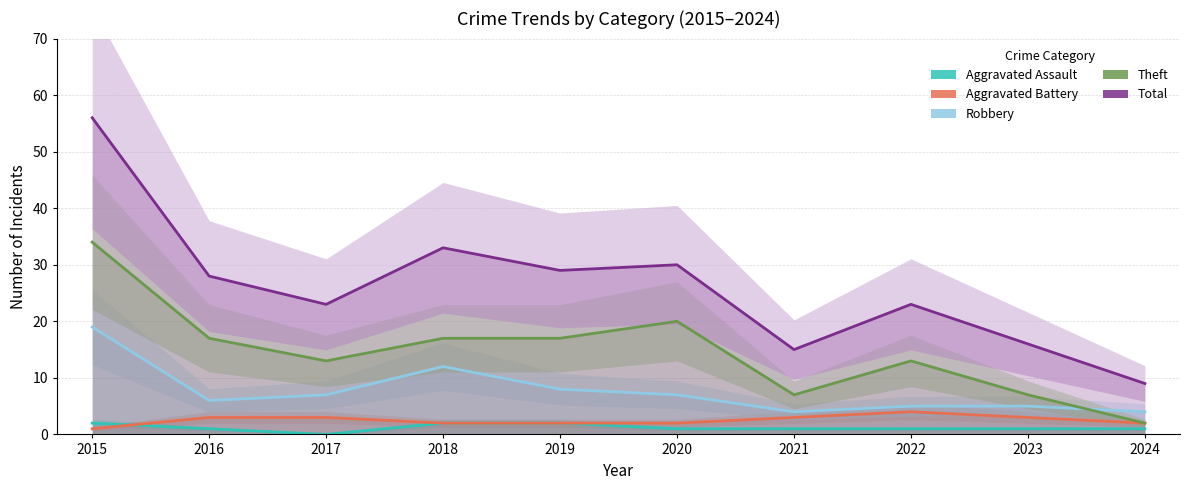

Rank the categories by Robbery value from lowest to highest.

2021, 2024, 2022, 2023, 2016, 2017, 2020, 2019, 2018, 2015